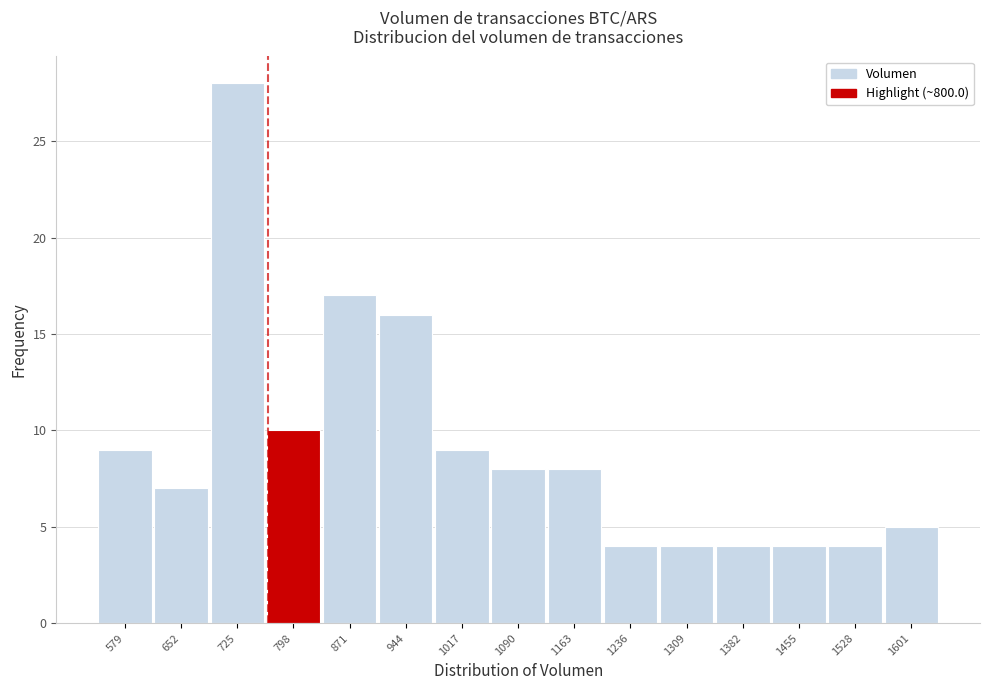

Reading left to right, extract all data points from this chart.

579=9	652=7	725=28	798=10	871=17	944=16	1017=9	1090=8	1163=8	1236=4	1309=4	1382=4	1455=4	1528=4	1601=5